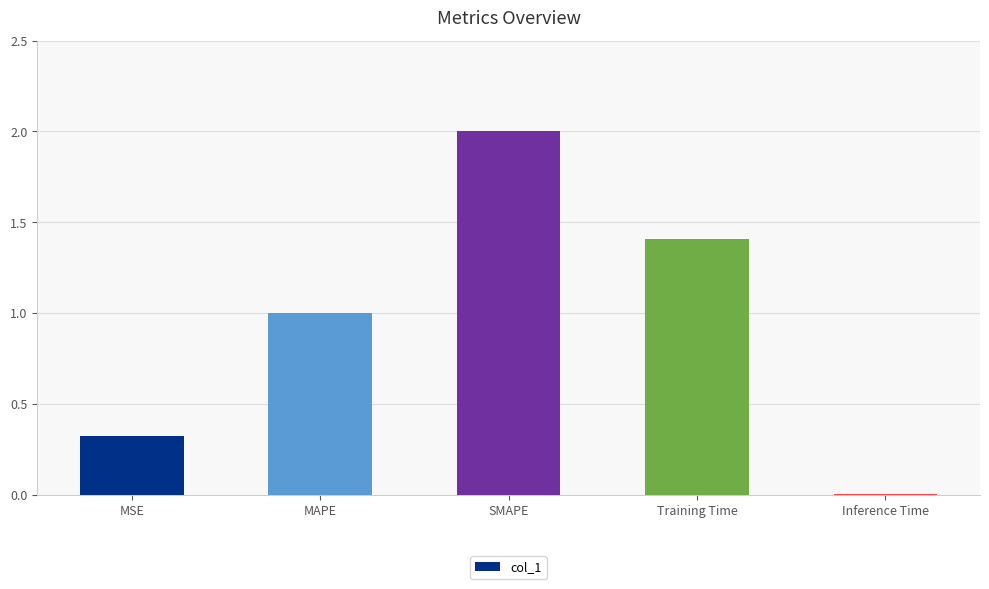

The value at SMAPE is 2.0. True or false?

True